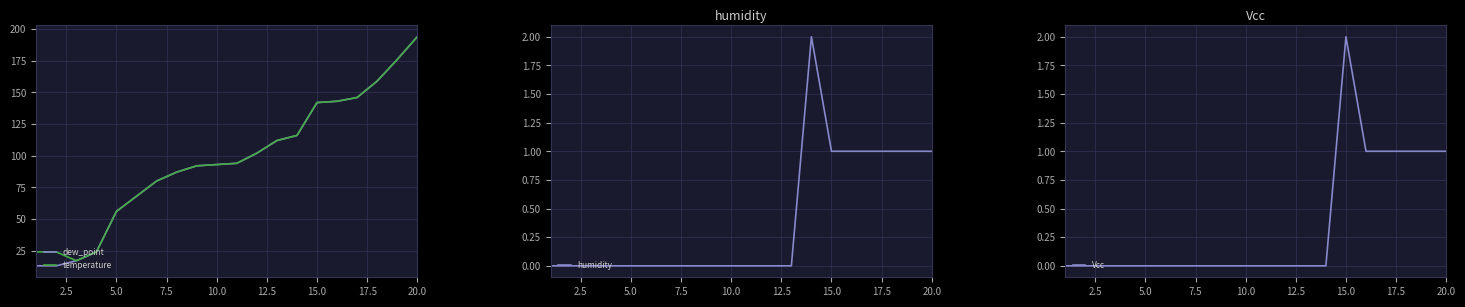

At which label does dew_point reach its peak?

20.0